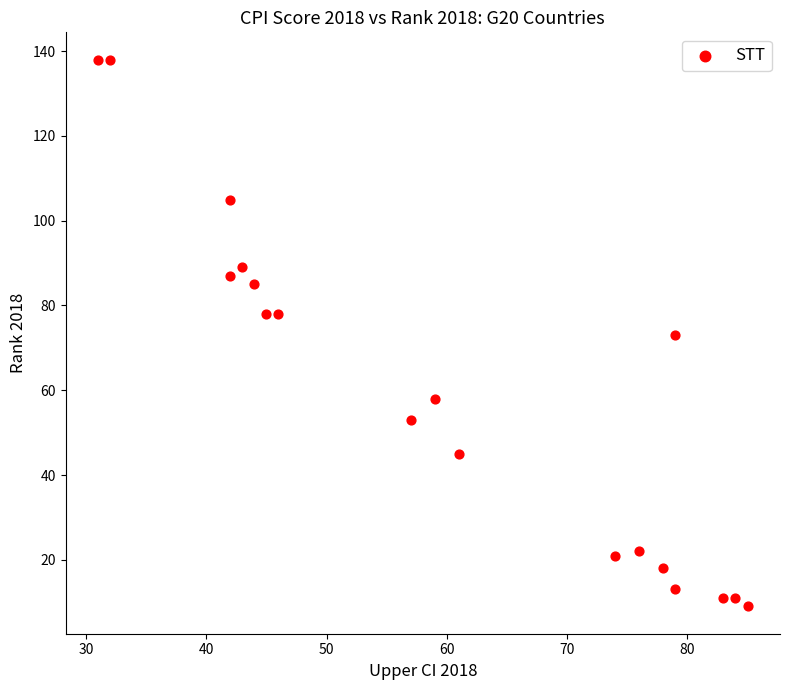

What is the range of X values (max minus min)?

54